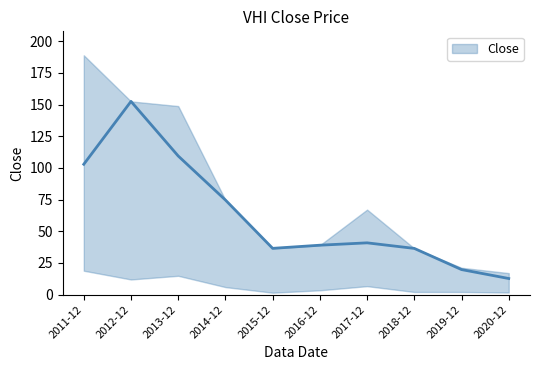

What is the maximum value shown in the chart?

189.0